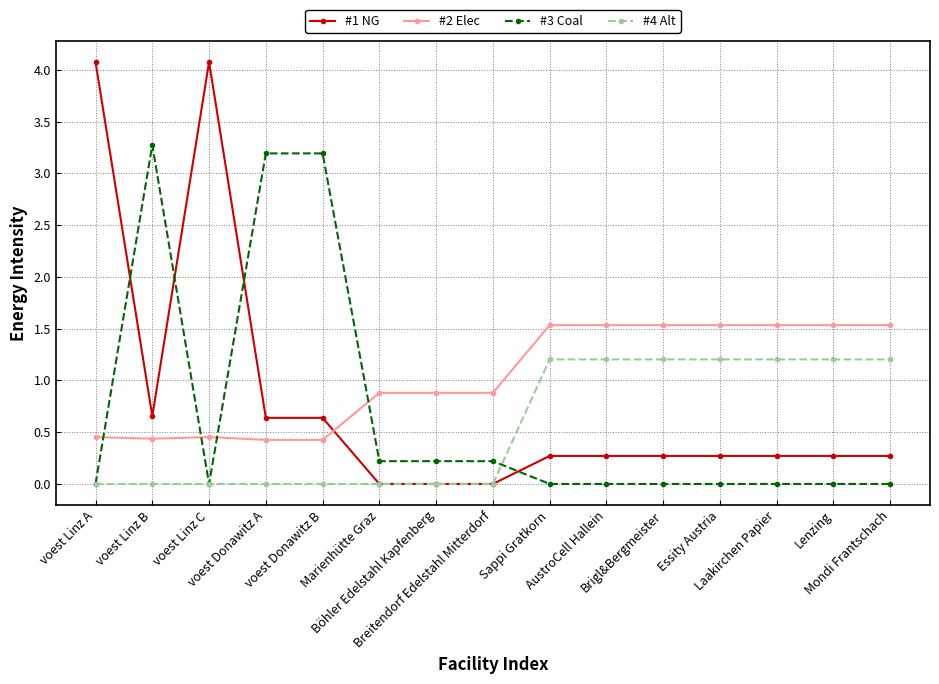

Which series has the widest spread of values?

#1 NG